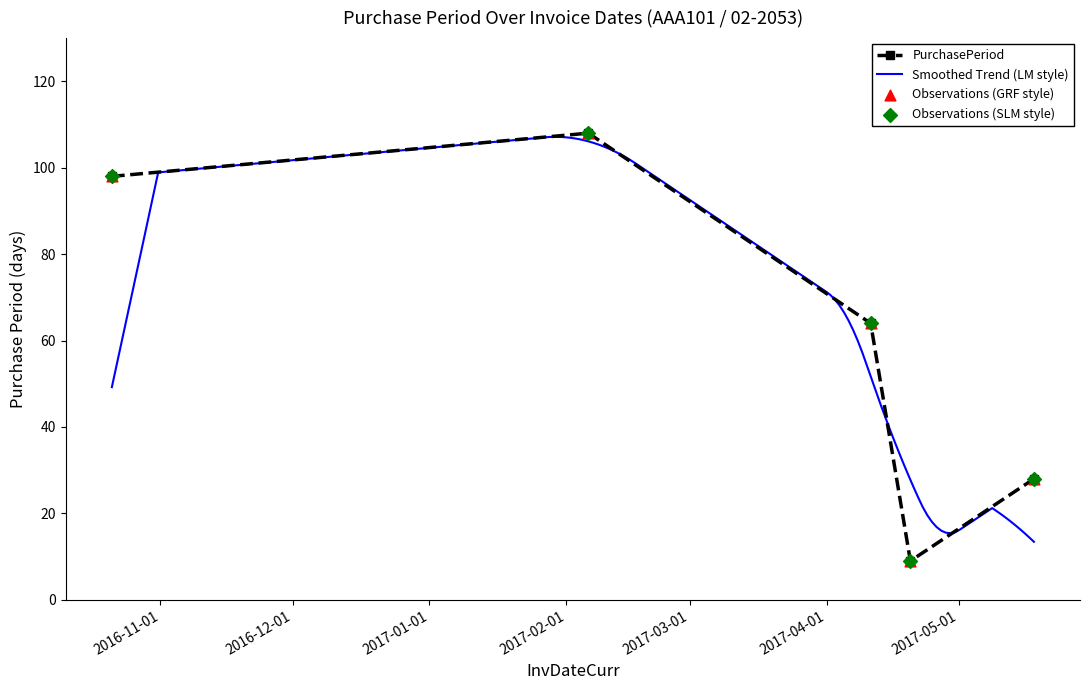

What is the ratio of the value at 2016-10-21 to the value at 2017-05-18?

3.5